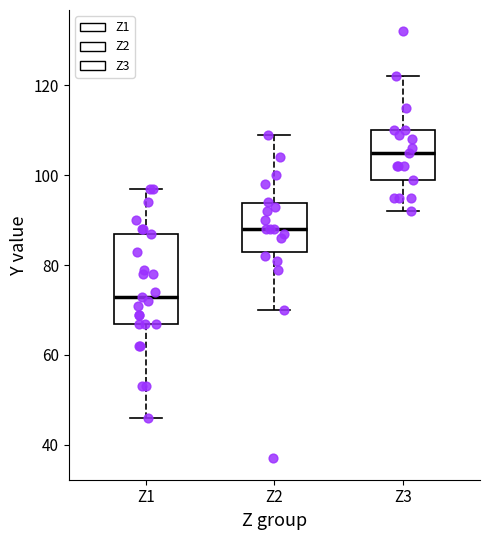

Where is the lower edge of the box for Z1 on the y-axis? The values are not printed on the chart, so give them approximately, as read against the axis.

68